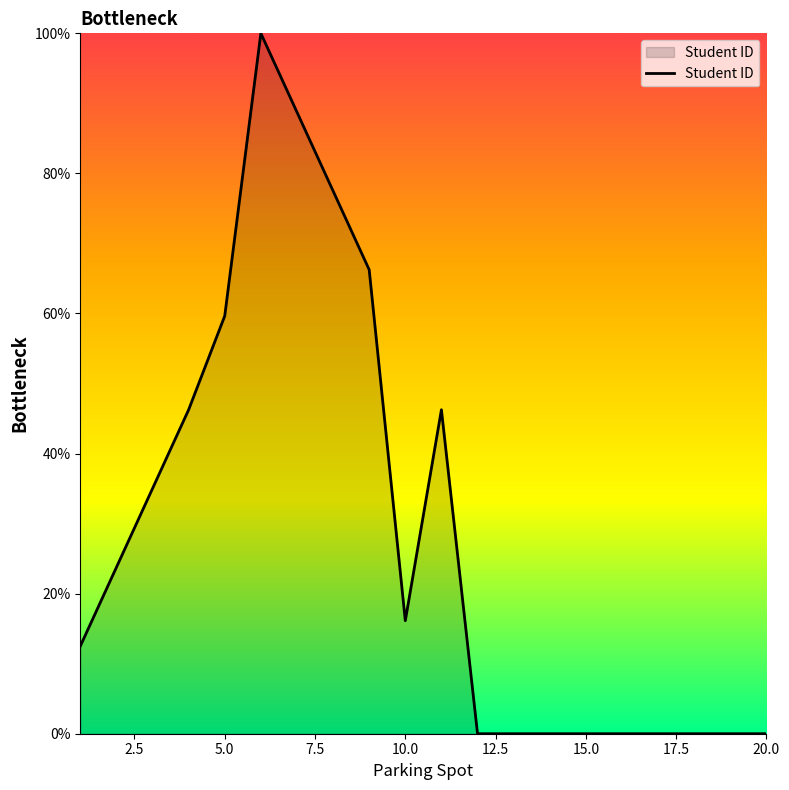

What is the difference between the maximum and minimum values?

100.0